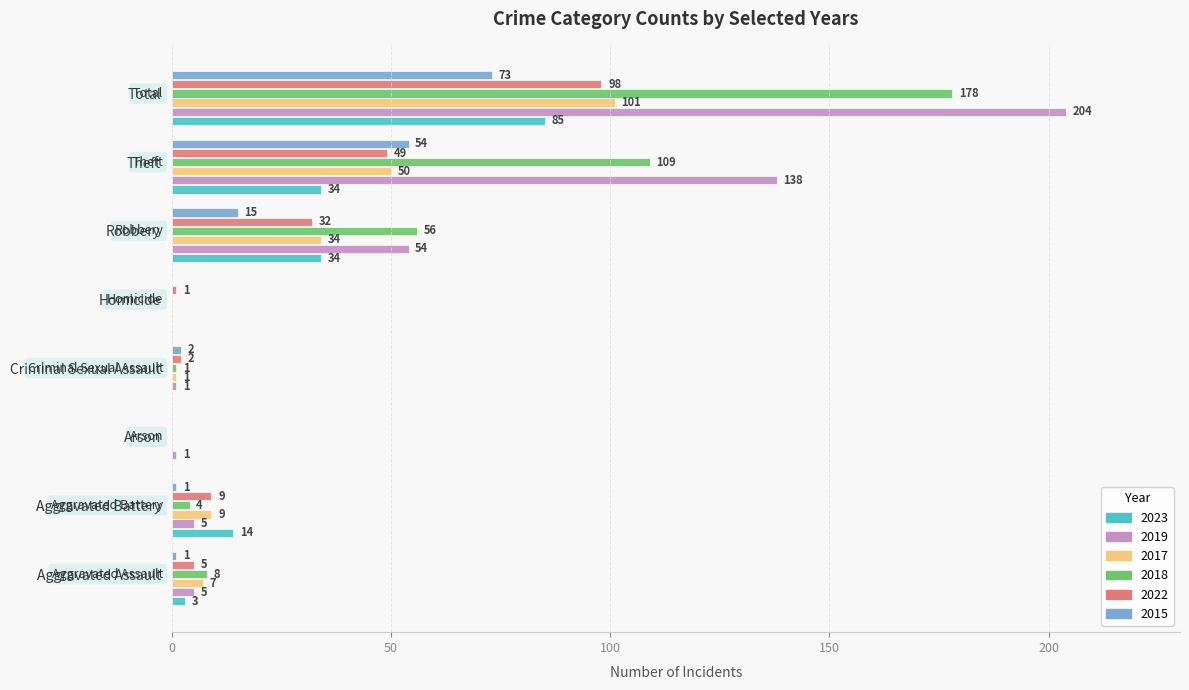

Is it true that 2018 equals 0 at Arson?

True